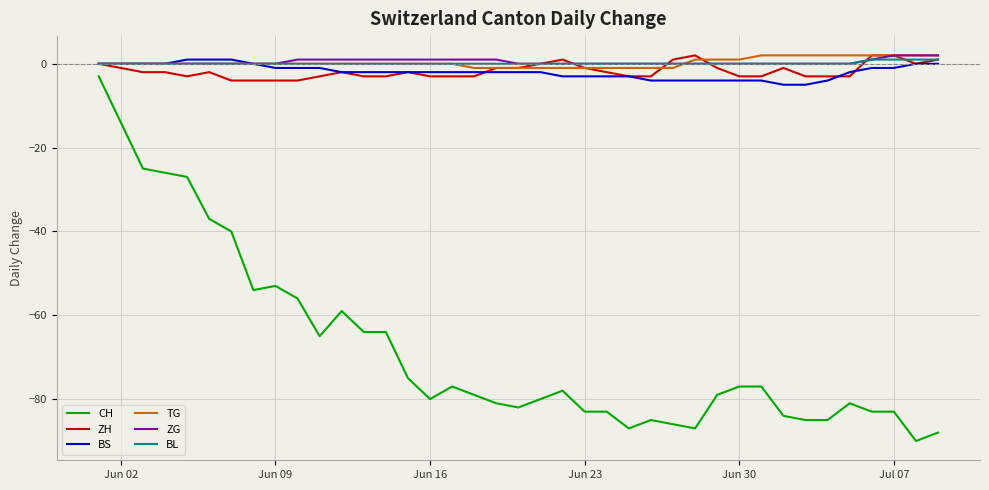

What is the smallest value displayed?

-90